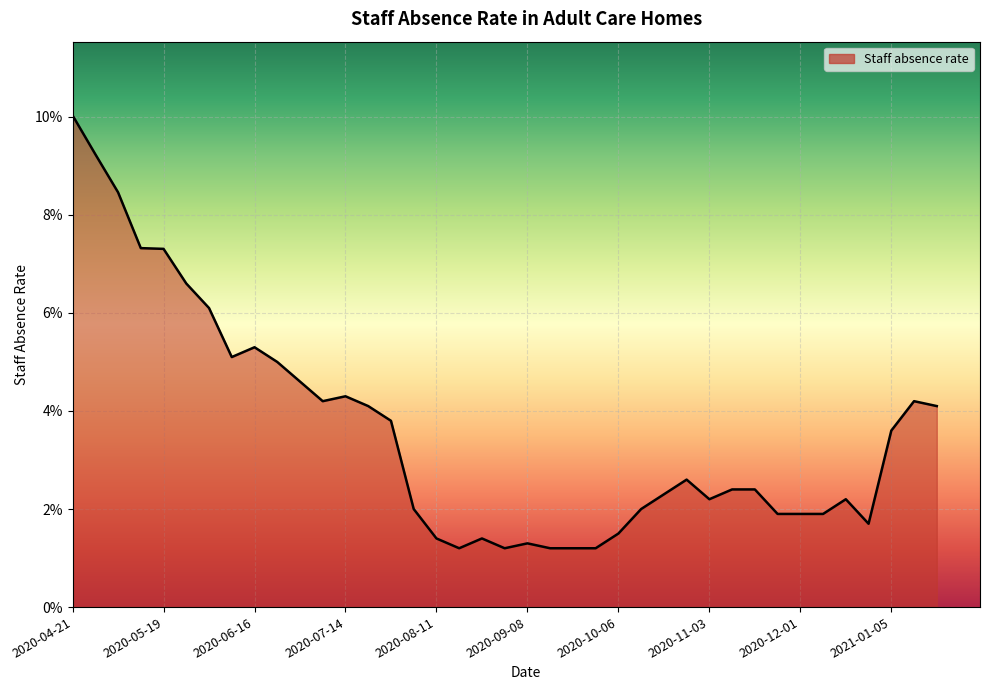

What is the difference between the second highest and minimum values?

0.1